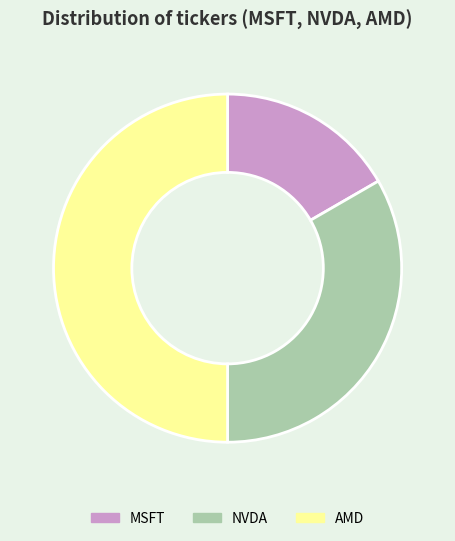

The AMD slice represents 50% of the pie. True or false?

True